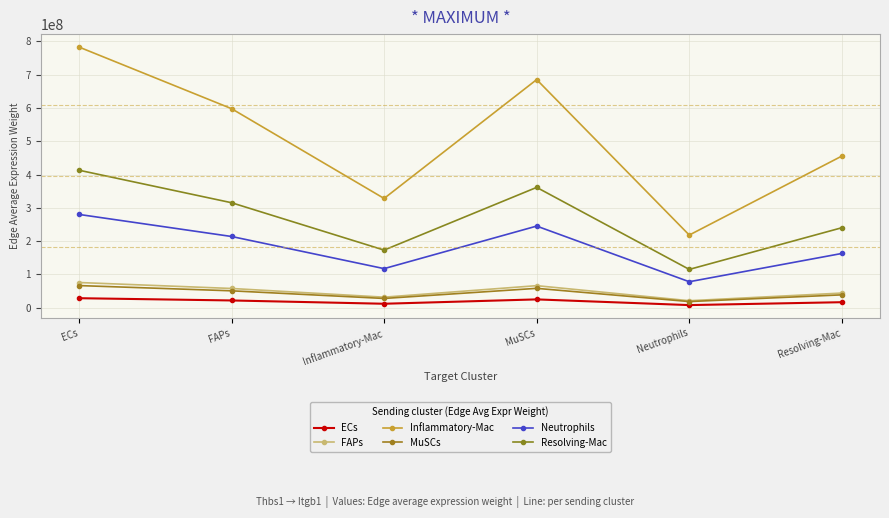

True or false: Inflammatory-Mac and Neutrophils cross at least once.

False